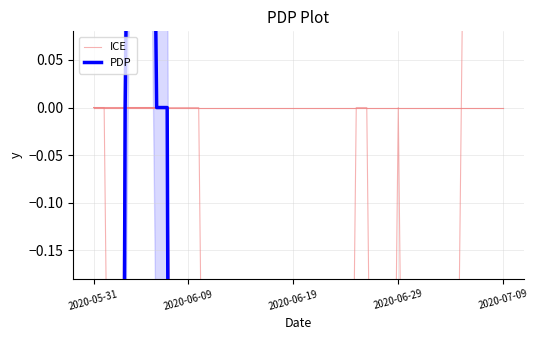

What is the label of the 26th point from the right?

14